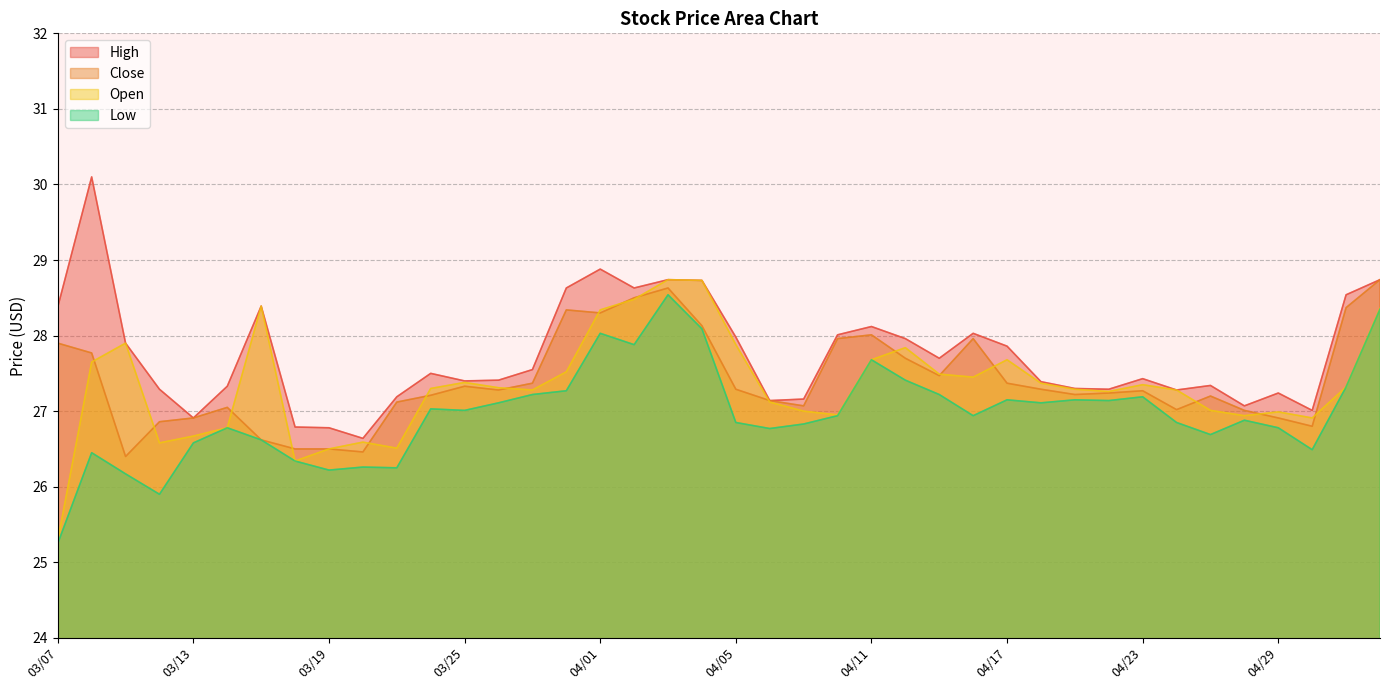

Reading left to right, extract all data points from this chart.

High: 03/07=28.4	03/08=30.1	03/11=27.9	03/12=27.3	03/13=26.9	03/14=27.3	03/15=28.4	03/18=26.8	03/19=26.8	03/20=26.6	03/21=27.2	03/22=27.5	03/25=27.4	03/26=27.4	03/27=27.6	03/28=28.6	04/01=28.9	04/02=28.6	04/03=28.7	04/04=28.7	04/05=28.0	04/08=27.1	04/09=27.2	04/10=28.0	04/11=28.1	04/12=28.0	04/15=27.7	04/16=28.0	04/17=27.9	04/18=27.4	04/19=27.3	04/22=27.3	04/23=27.4	04/24=27.3	04/25=27.3	04/26=27.1	04/29=27.2	04/30=27.0	05/01=28.5	05/02=28.7
Close: 03/07=27.9	03/08=27.8	03/11=26.4	03/12=26.9	03/13=26.9	03/14=27.1	03/15=26.6	03/18=26.5	03/19=26.5	03/20=26.5	03/21=27.1	03/22=27.2	03/25=27.3	03/26=27.3	03/27=27.4	03/28=28.3	04/01=28.3	04/02=28.5	04/03=28.6	04/04=28.1	04/05=27.3	04/08=27.1	04/09=27.1	04/10=28.0	04/11=28.0	04/12=27.7	04/15=27.5	04/16=28.0	04/17=27.4	04/18=27.3	04/19=27.2	04/22=27.2	04/23=27.3	04/24=27.0	04/25=27.2	04/26=27.0	04/29=26.9	04/30=26.8	05/01=28.4	05/02=28.7
Open: 03/07=25.3	03/08=27.6	03/11=27.9	03/12=26.6	03/13=26.7	03/14=26.8	03/15=28.4	03/18=26.3	03/19=26.5	03/20=26.6	03/21=26.5	03/22=27.3	03/25=27.4	03/26=27.3	03/27=27.3	03/28=27.5	04/01=28.3	04/02=28.5	04/03=28.7	04/04=28.7	04/05=27.9	04/08=27.1	04/09=27.0	04/10=26.9	04/11=27.7	04/12=27.8	04/15=27.5	04/16=27.4	04/17=27.7	04/18=27.4	04/19=27.3	04/22=27.3	04/23=27.4	04/24=27.3	04/25=27.0	04/26=26.9	04/29=27.0	04/30=26.9	05/01=27.3	05/02=28.4
Low: 03/07=25.2	03/08=26.4	03/11=26.2	03/12=25.9	03/13=26.6	03/14=26.8	03/15=26.6	03/18=26.3	03/19=26.2	03/20=26.3	03/21=26.2	03/22=27.0	03/25=27.0	03/26=27.1	03/27=27.2	03/28=27.3	04/01=28.0	04/02=27.9	04/03=28.5	04/04=28.1	04/05=26.9	04/08=26.8	04/09=26.8	04/10=26.9	04/11=27.7	04/12=27.4	04/15=27.2	04/16=26.9	04/17=27.1	04/18=27.1	04/19=27.1	04/22=27.1	04/23=27.2	04/24=26.9	04/25=26.7	04/26=26.9	04/29=26.8	04/30=26.5	05/01=27.3	05/02=28.4